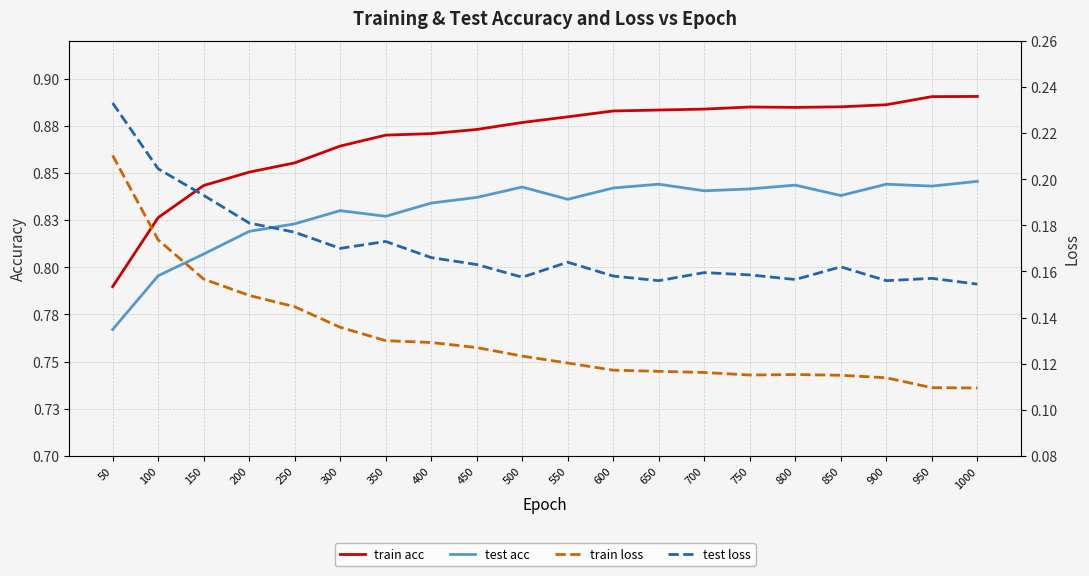

At 550, list the series in order from smallest to largest.

train loss, test loss, test acc, train acc